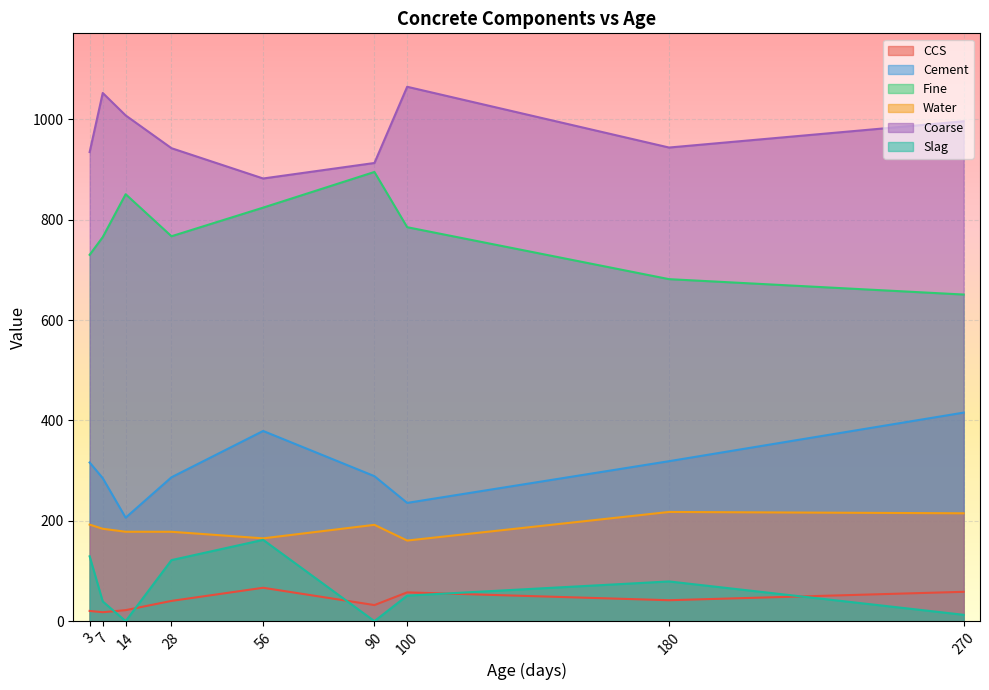

The value of Water at 180 is 405.3. True or false?

False